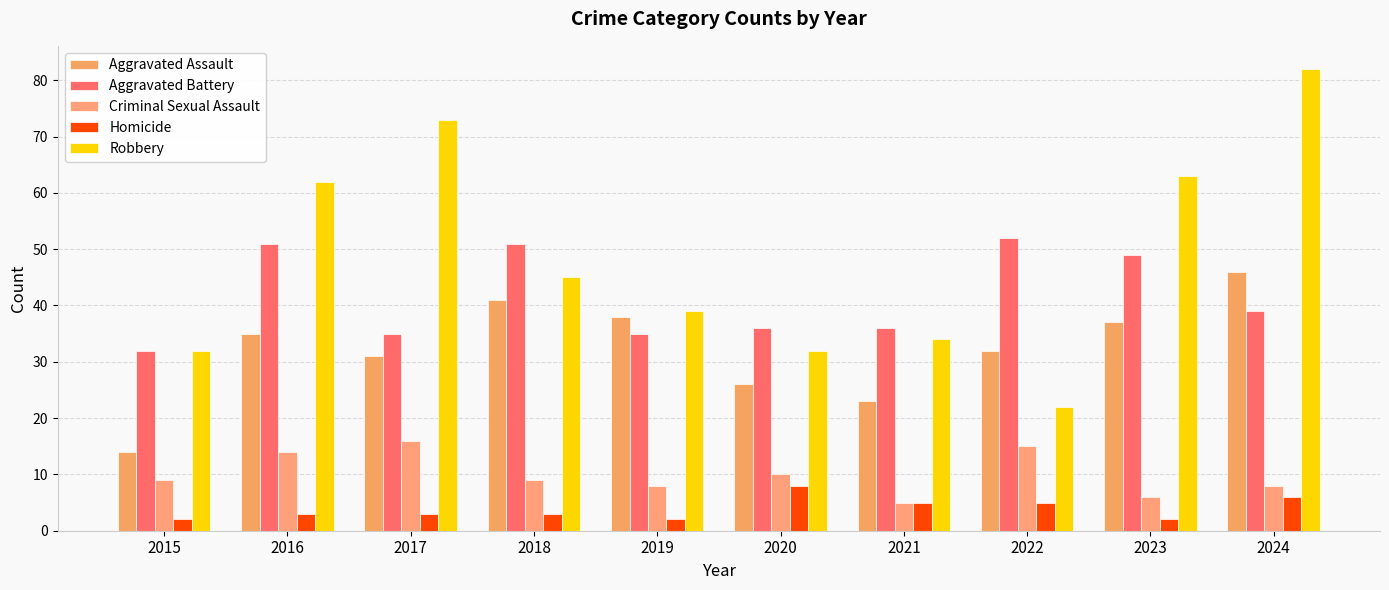

How many groups of bars are there?

10